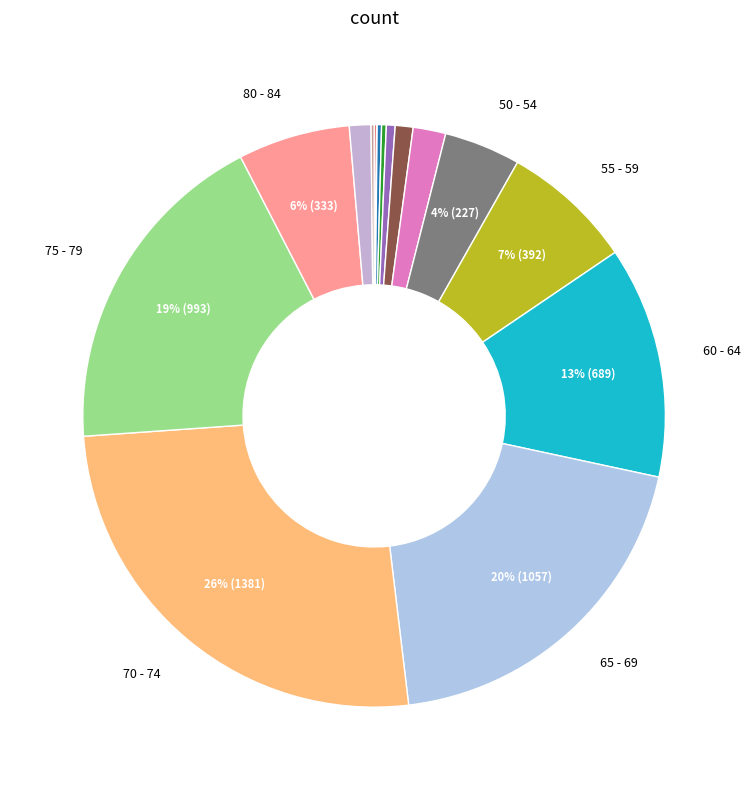

How many segments does this pie chart have?

16